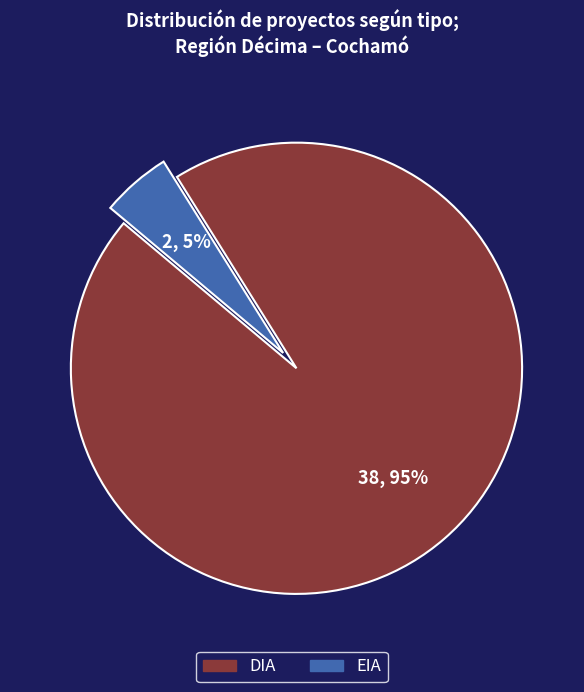

To the nearest percent, what is the difference between the DIA and EIA slice percentages?

90%